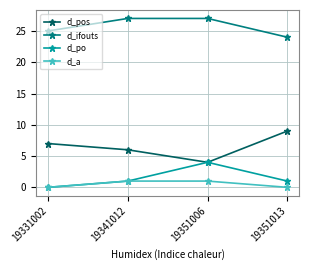

The value of d_po at 19331002 is 0. True or false?

True